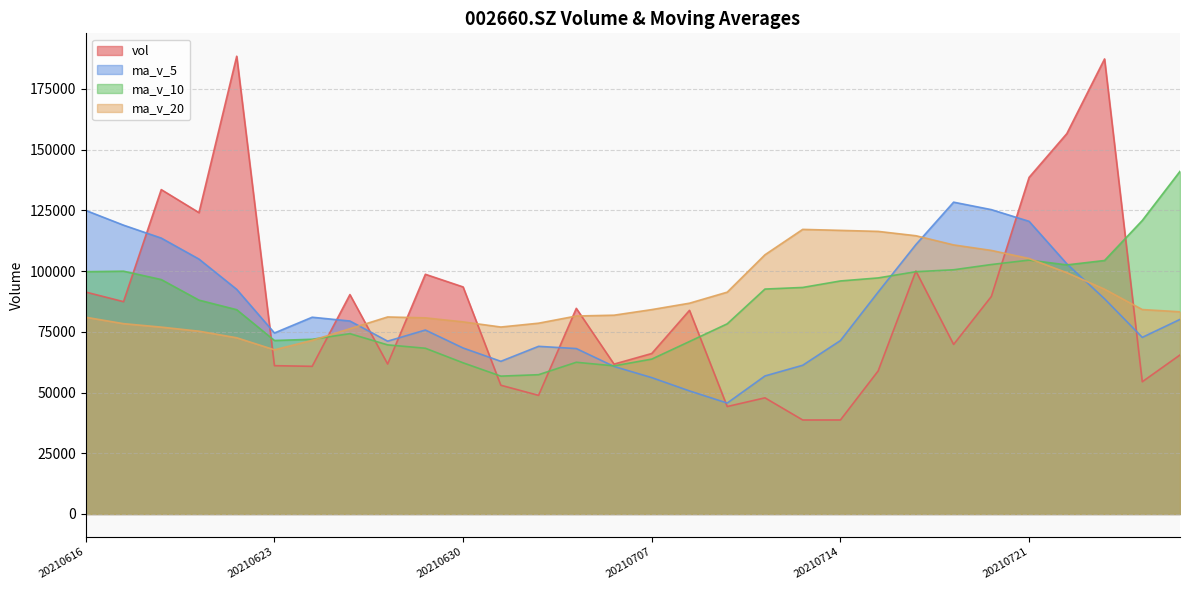

Between which two adjacent categories do ma_v_20 and ma_v_5 first intersect?

20210625 and 20210628